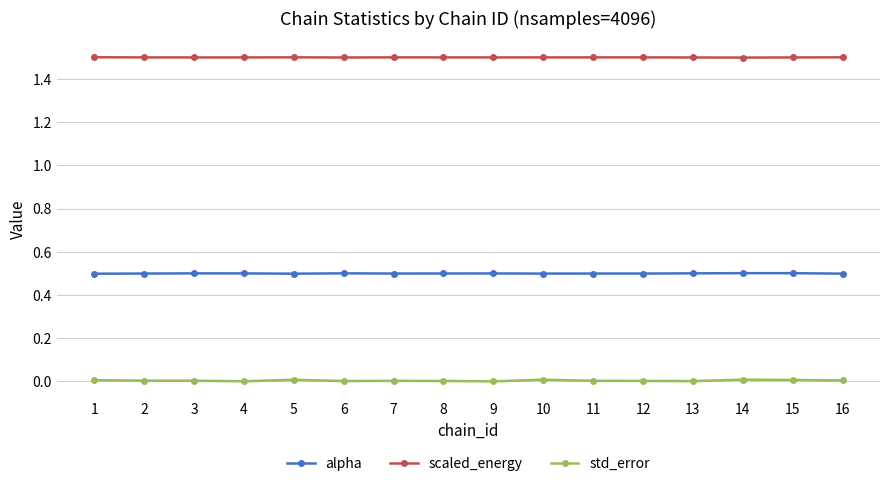

What is the total value across all series at 5?

2.0